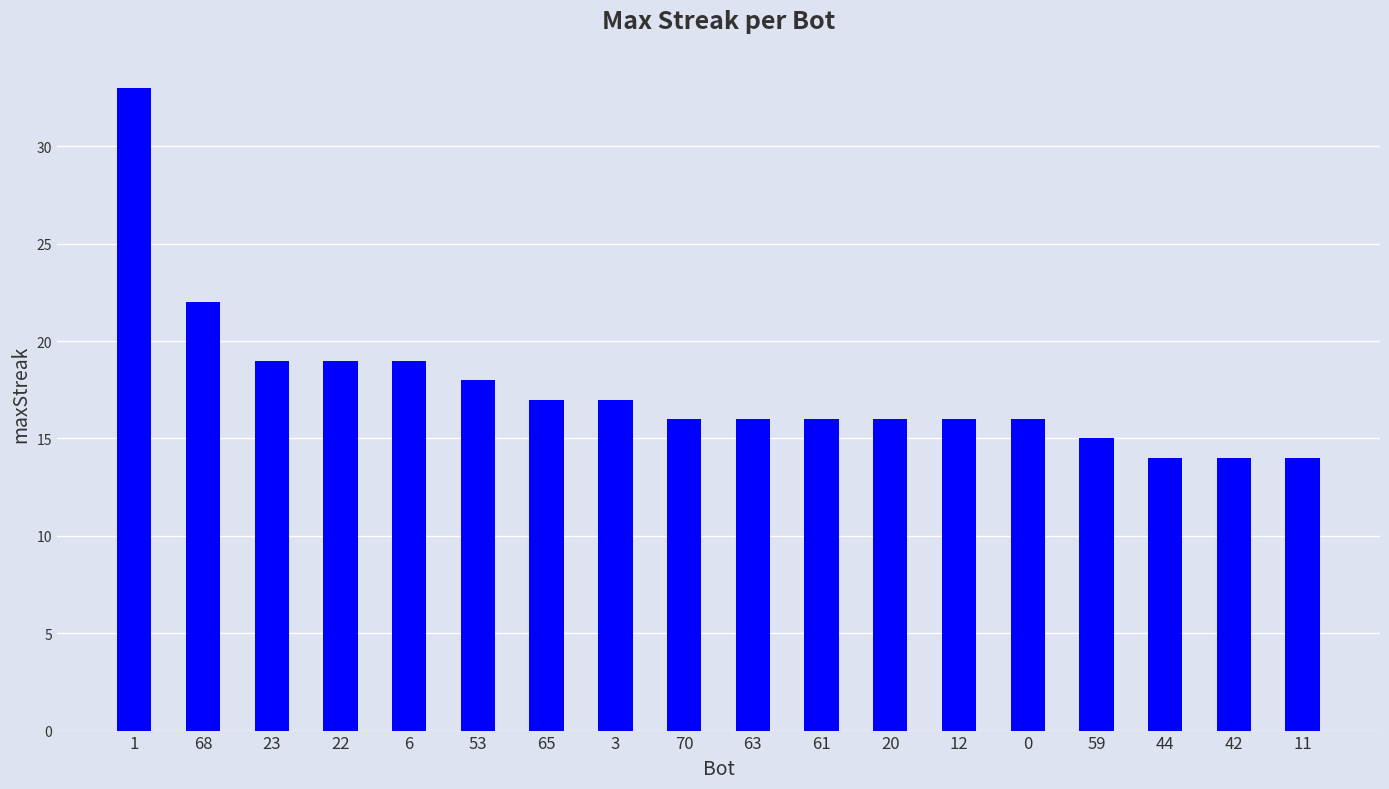

How many categories are shown in the chart?

18